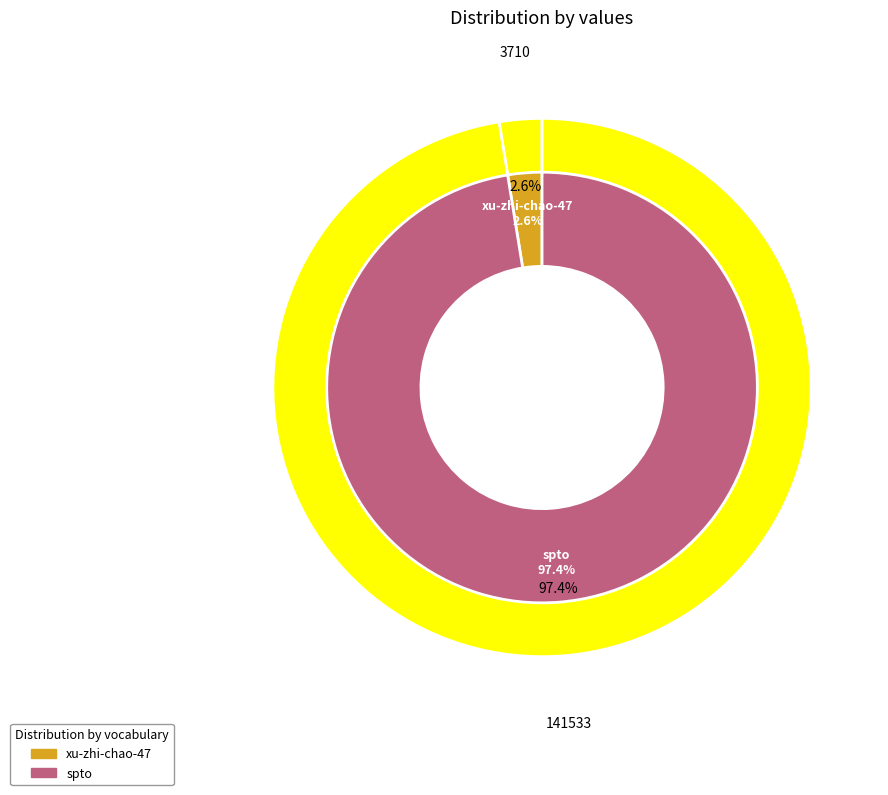

How much of the chart is everything except xu-zhi-chao-47?

97.4%